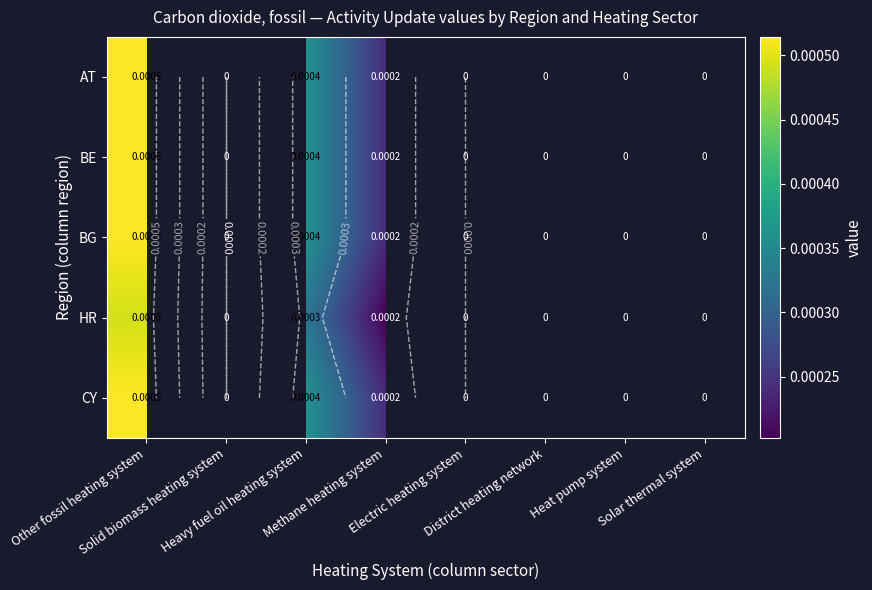

Rank the series at District heating network from lowest to highest value.

AT, BE, BG, HR, CY